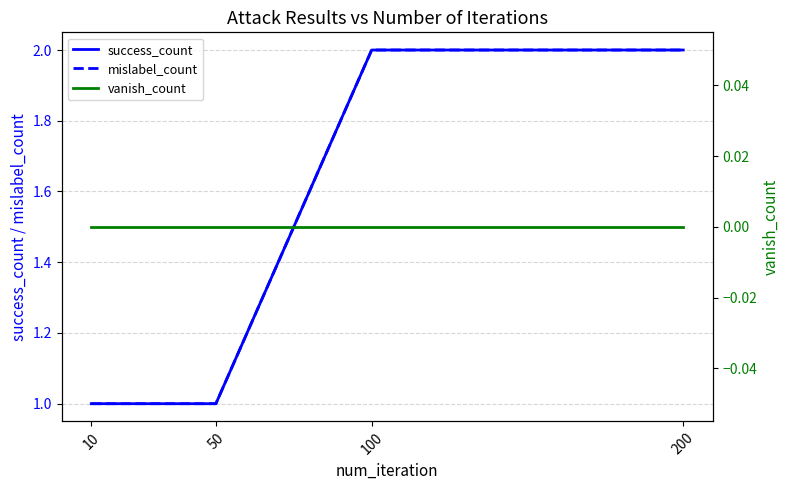

How many distinct data groups are displayed?

3